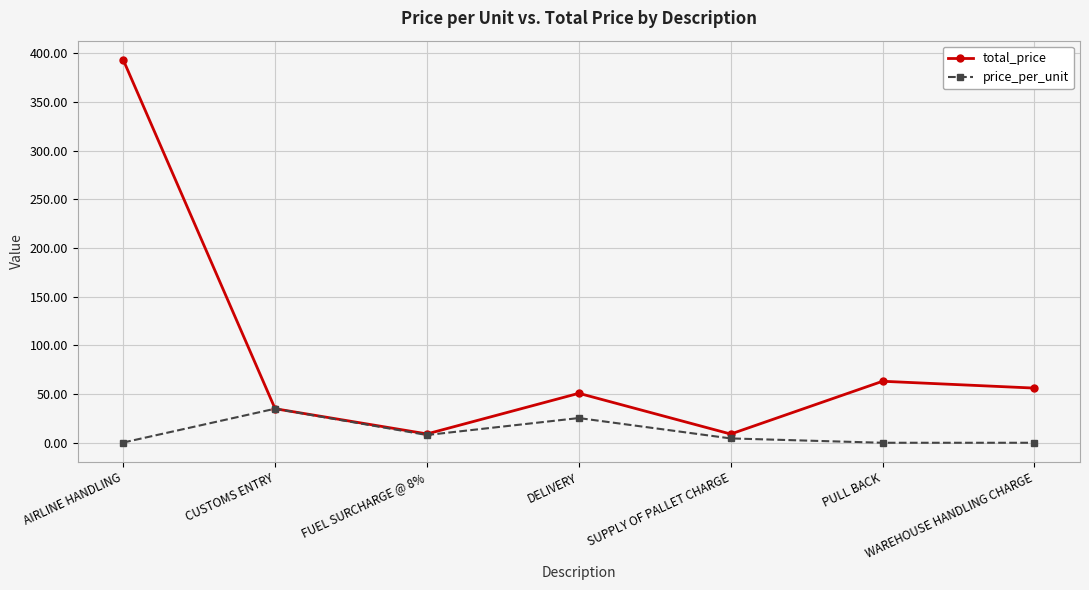

List the series in order of their overall mean, lowest first.

price_per_unit, total_price